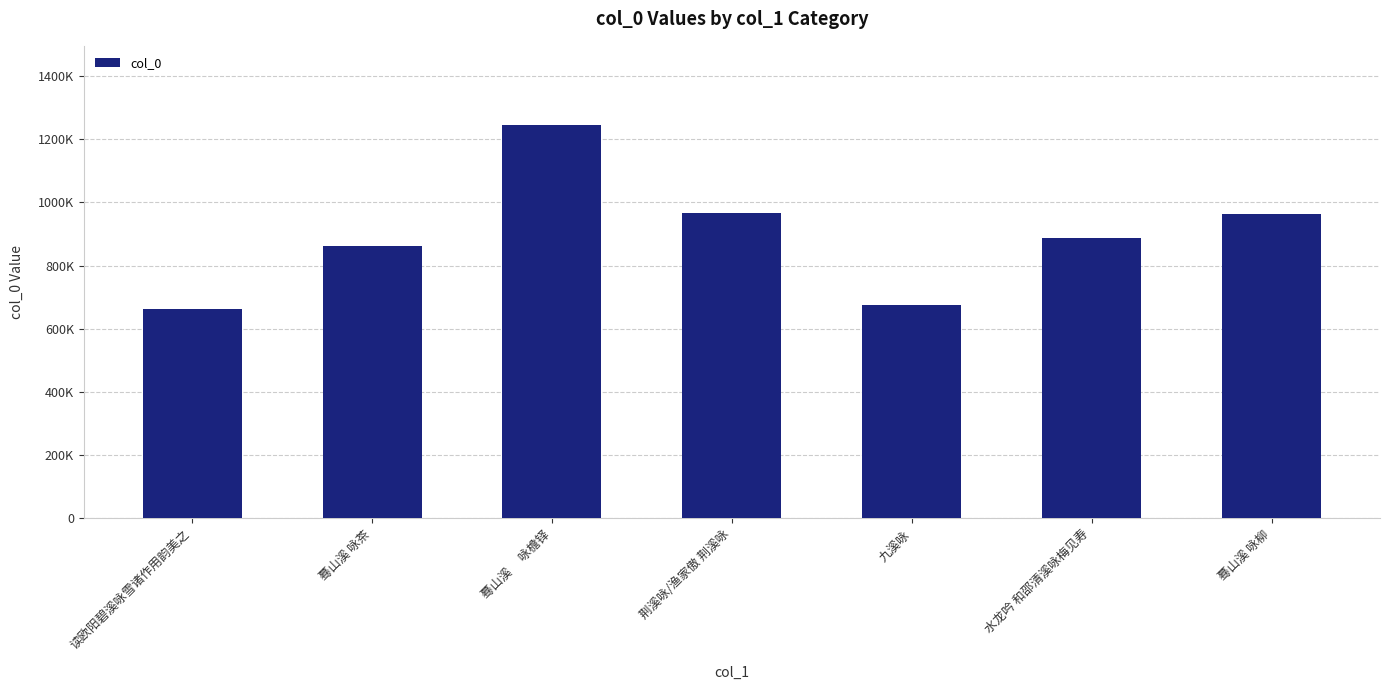

Where does the data first go above 886921?

蓦山溪　 咏檐铎